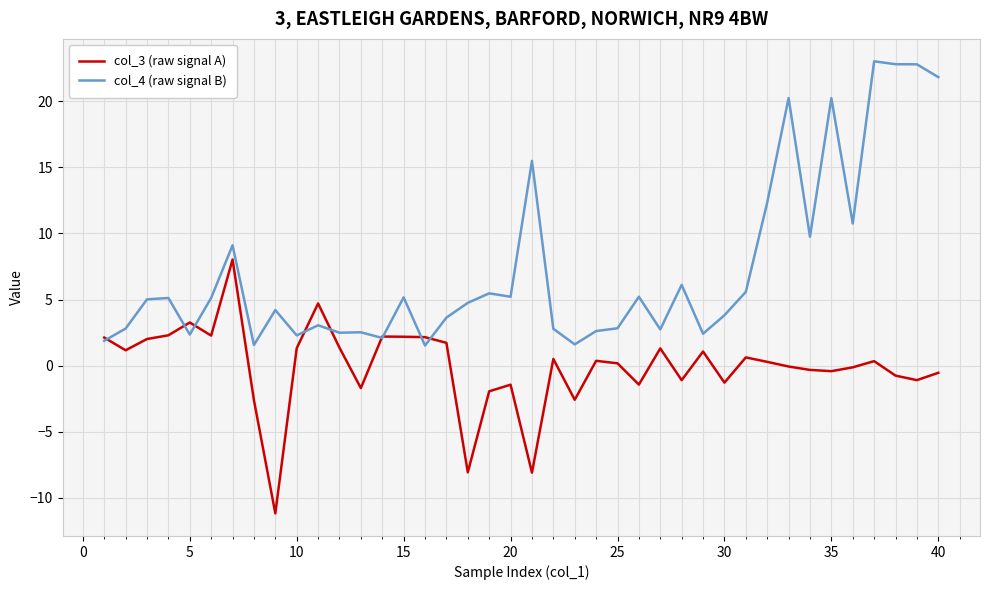

What is the minimum value for col_3 (raw signal A)?

-11.2